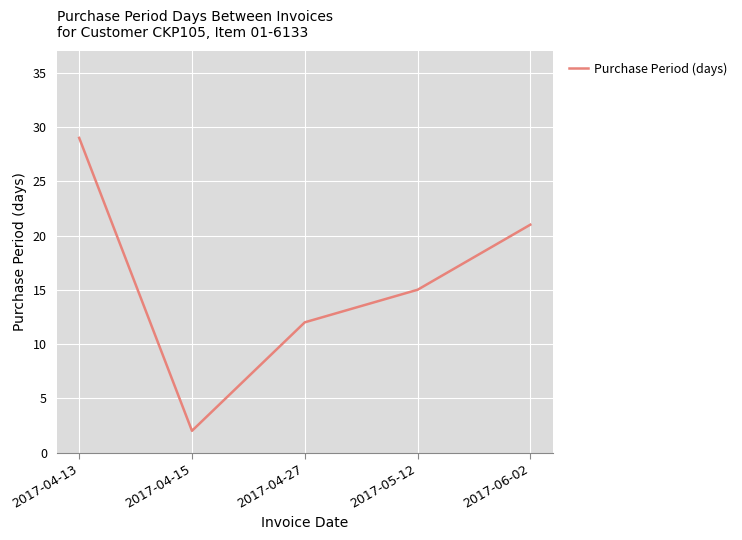

Rank the categories by value from highest to lowest.

2017-04-13, 2017-06-02, 2017-05-12, 2017-04-27, 2017-04-15